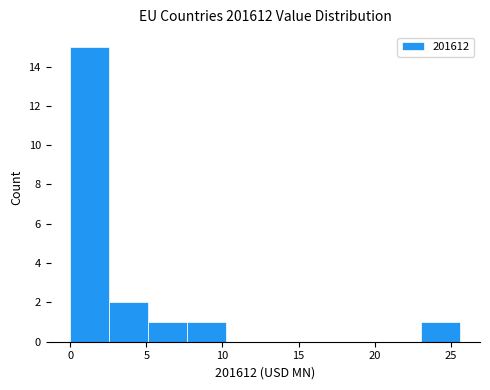

Reading left to right, transcribe this chart: for each bar, give the range it covers on the x-axis and its height. Neither the bar edges nor the heights are printed on the chart, so give them approximately, as read against the axes.

0.0 to 2.5: 15
2.5 to 5.0: 2
5.0 to 7.5: 1
7.5 to 10.5: 1
10.5 to 13.0: 0
13.0 to 15.5: 0
15.5 to 18.0: 0
18.0 to 20.5: 0
20.5 to 23.0: 0
23.0 to 25.5: 1